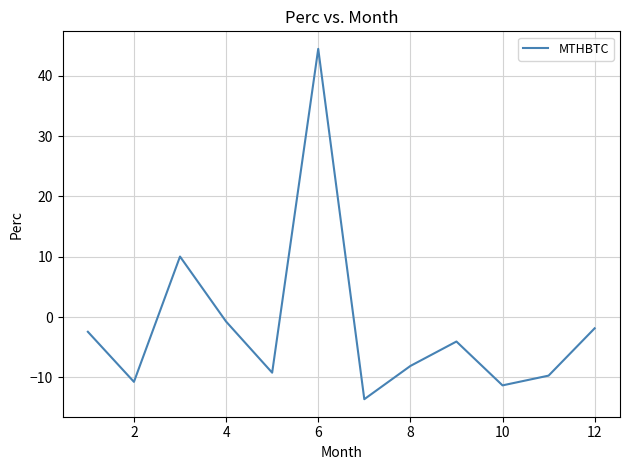

Is this an area chart (filled region under the line)?

No